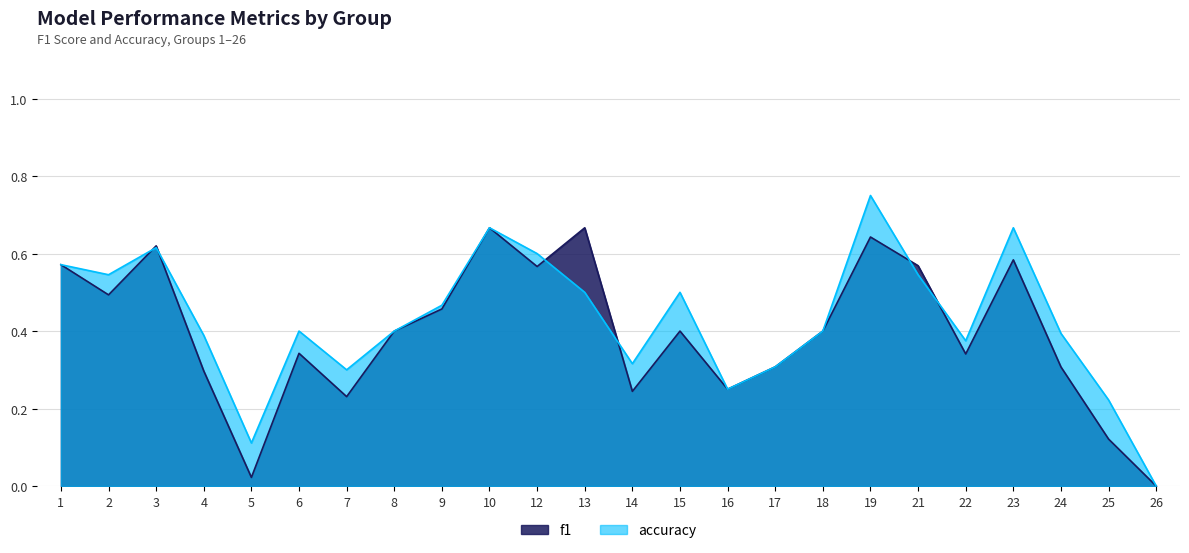

Which label corresponds to the largest value in the chart?

19